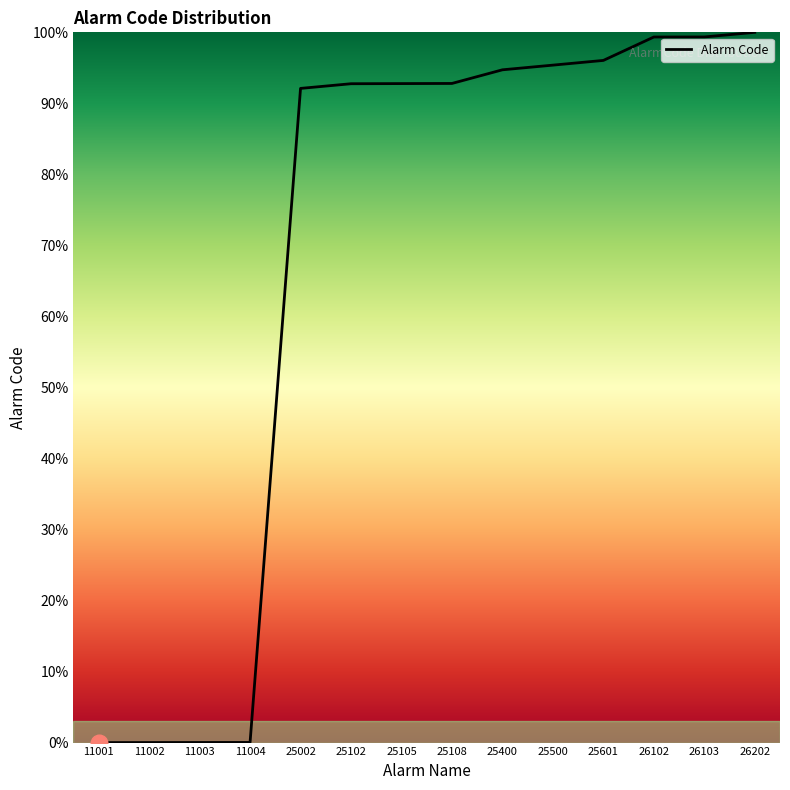

Which has a higher value, 26102 or 25601?

26102